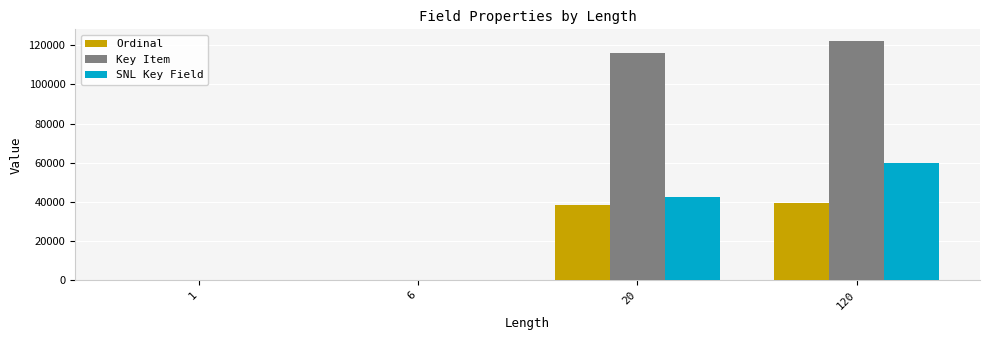

Count the number of categories in the chart.

4